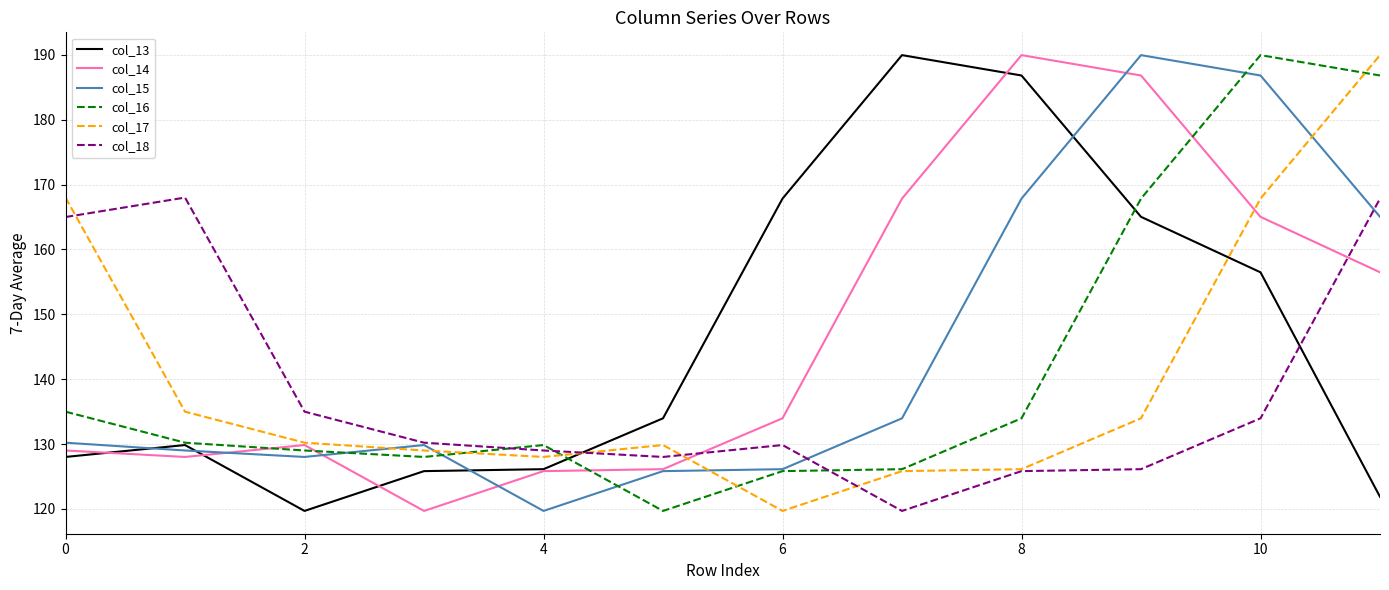

What is the highest value of the col_14 series?

190.0